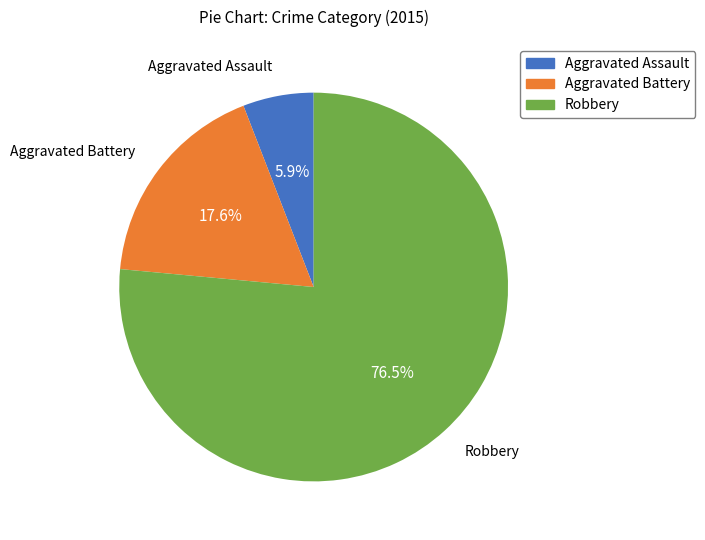

Which category has the biggest portion of the pie?

Robbery